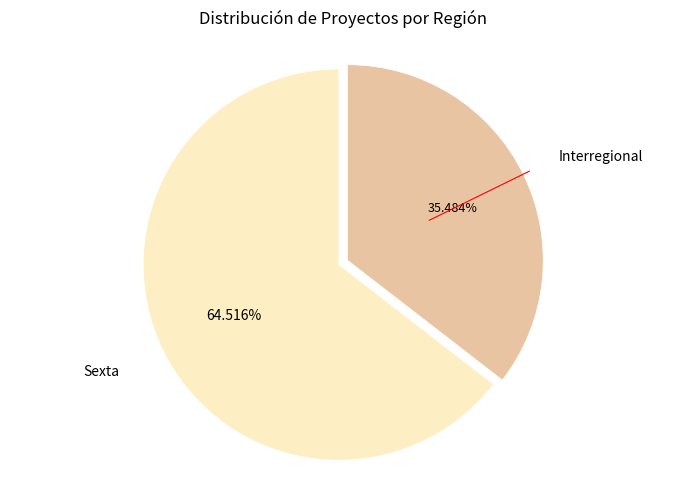

To the nearest percent, what is the difference between the largest and smallest slice percentages?

29%